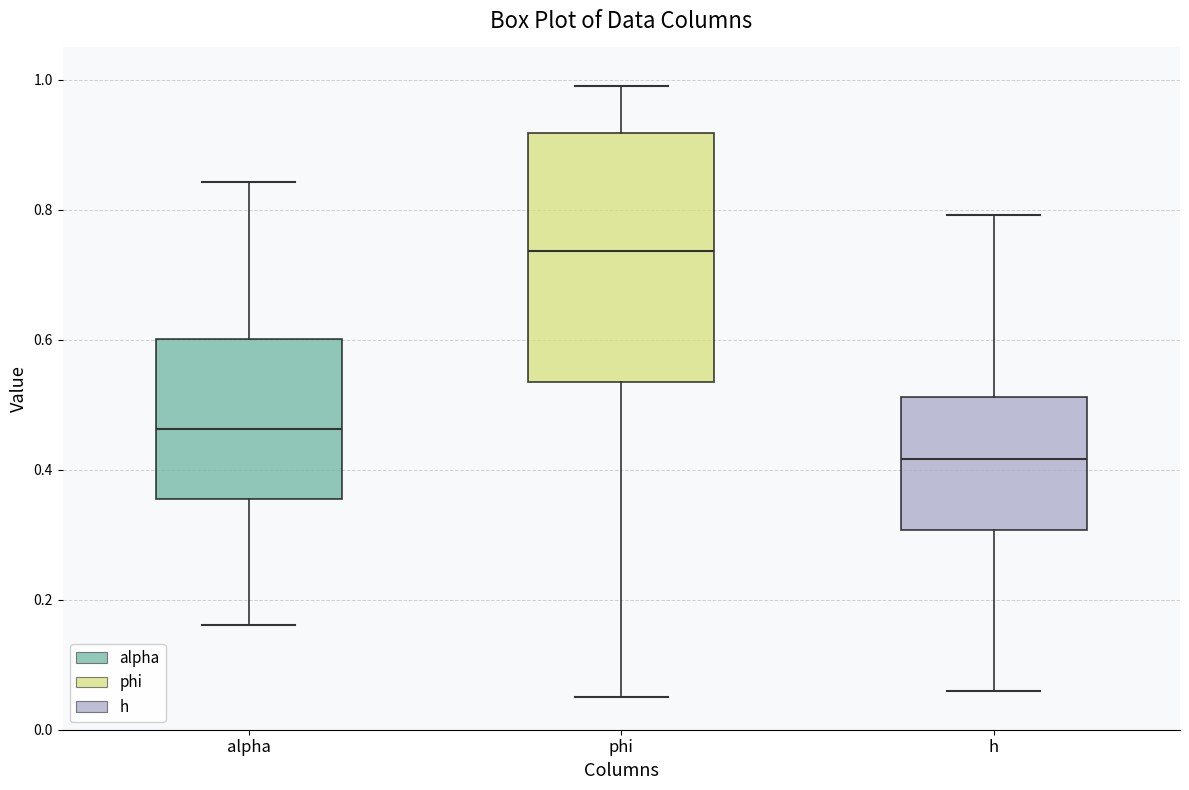

Which box's median line is the highest?

phi